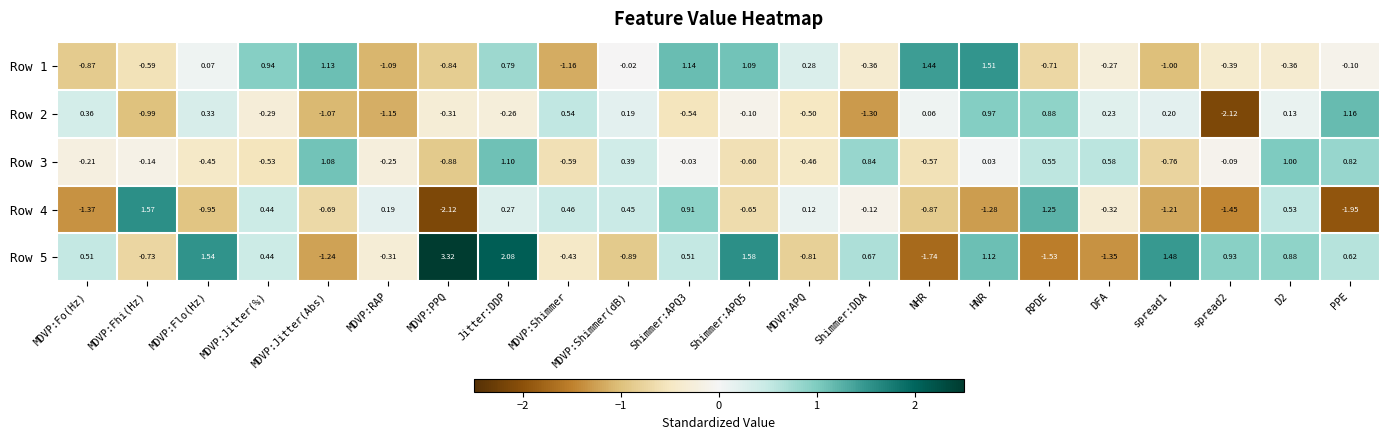

Which series has the widest spread of values?

Row 5